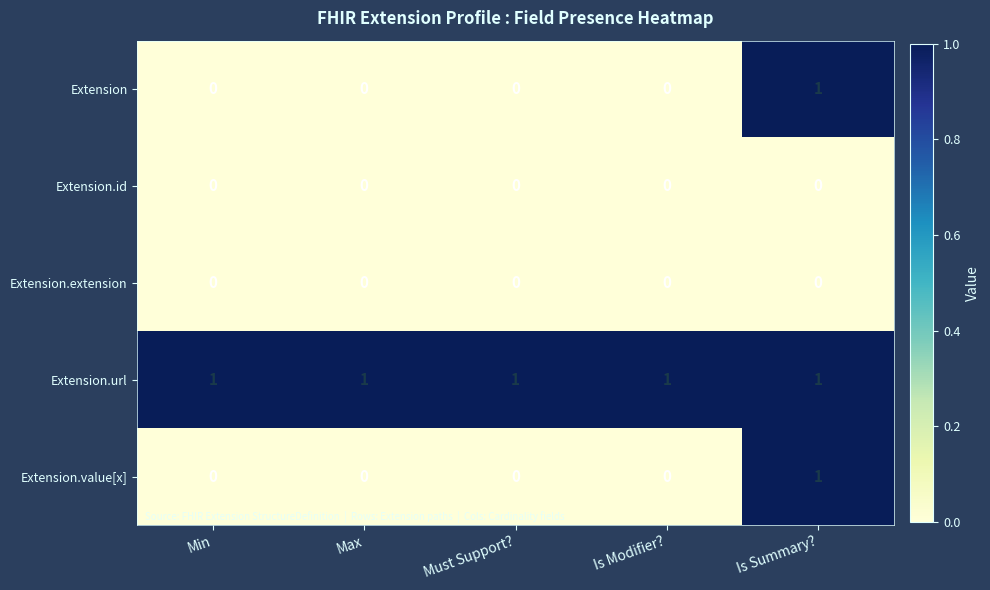

At which category is the sum across all series the highest?

Is Summary?